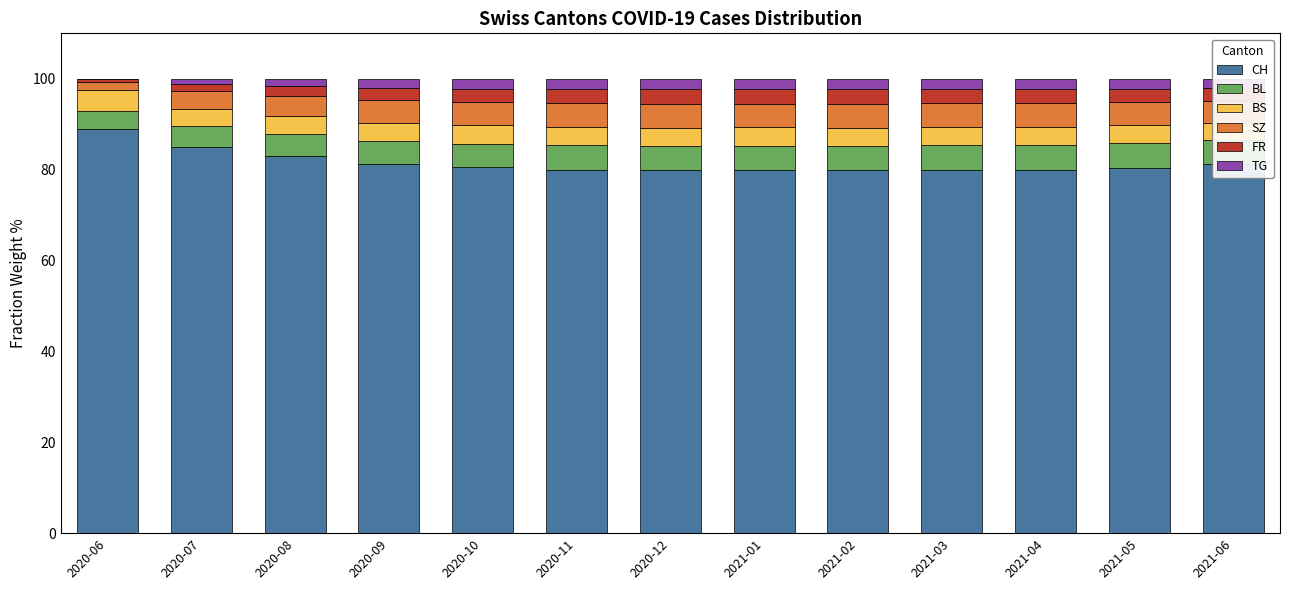

What is the maximum value for CH?

88.9